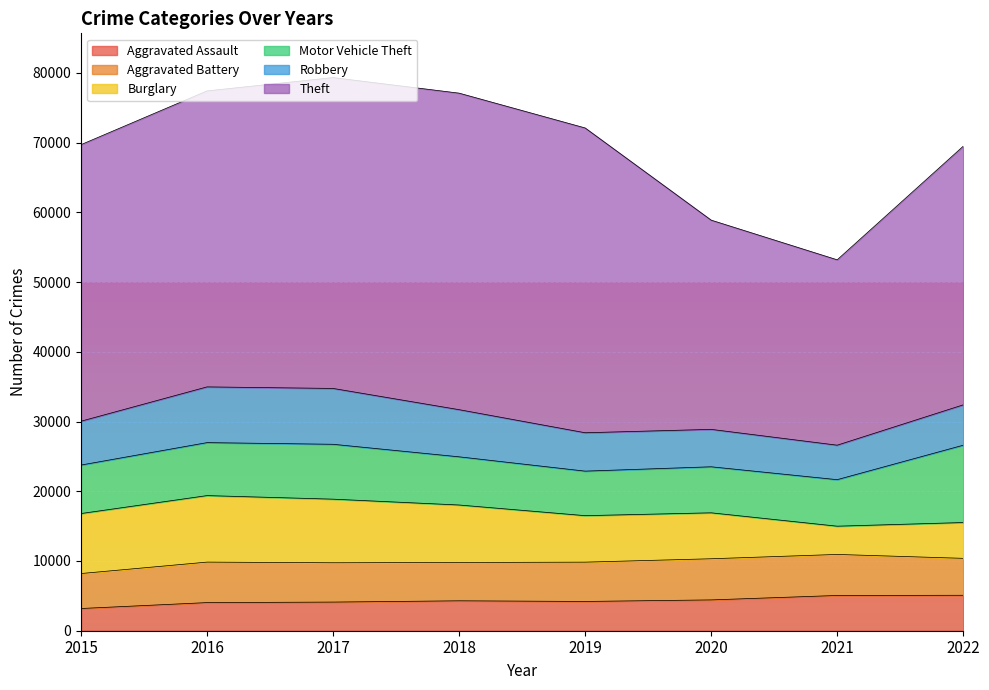

Is it true that Aggravated Battery equals 5901 at 2020?

True